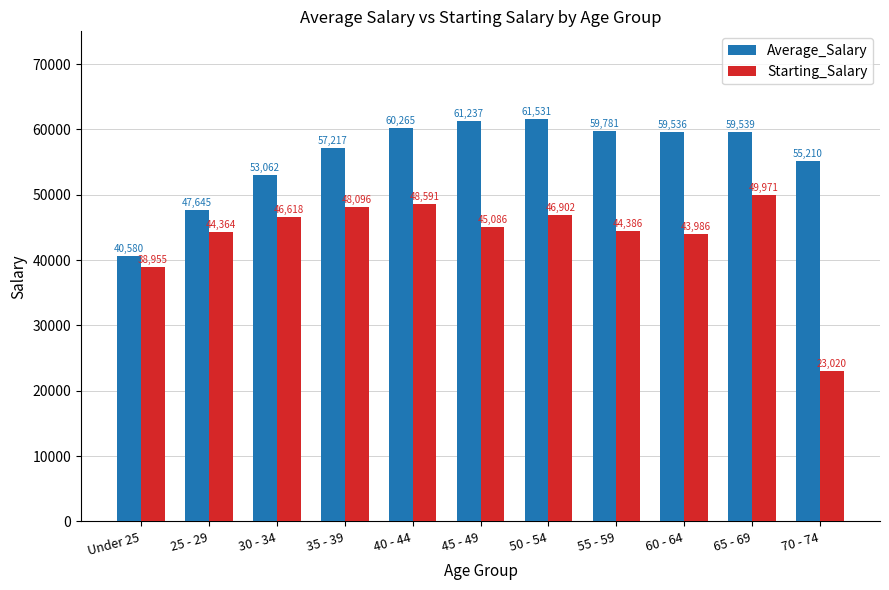

What are all the series names shown in the legend?

Average_Salary, Starting_Salary